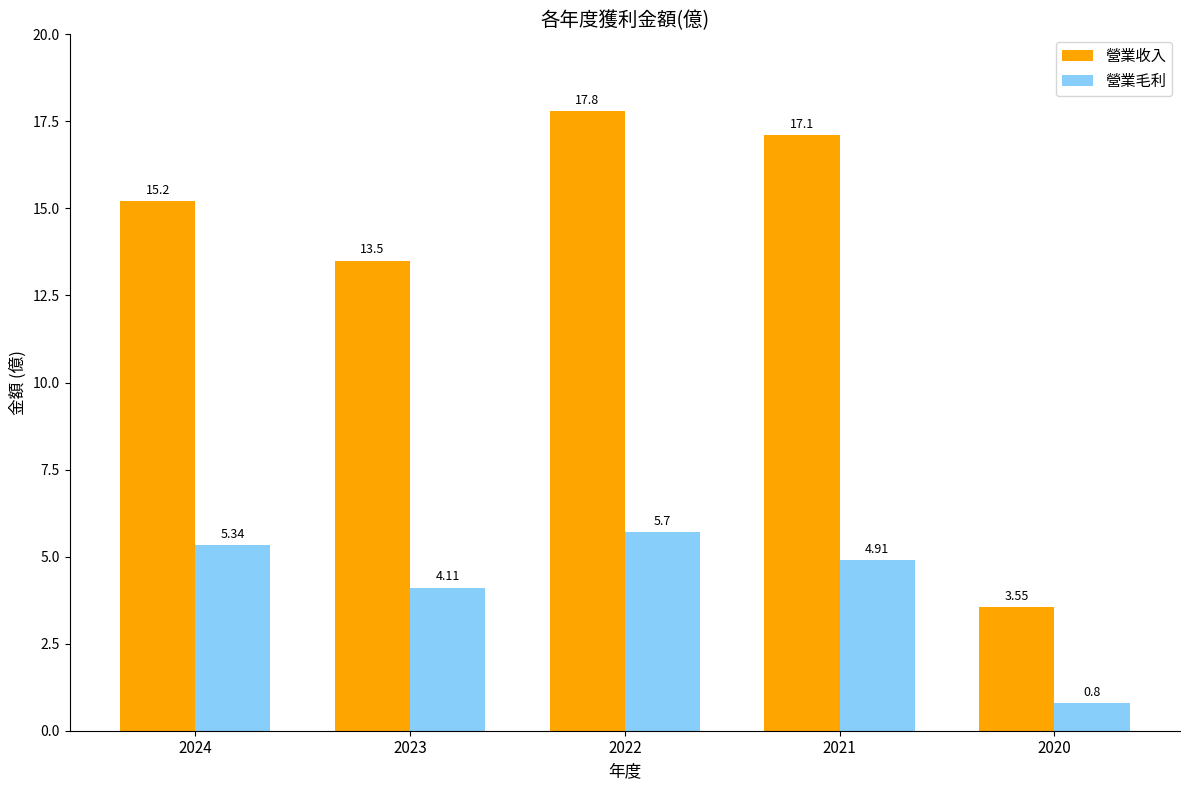

What is the value of the 營業毛利 bar at the 5th from the left?

0.8